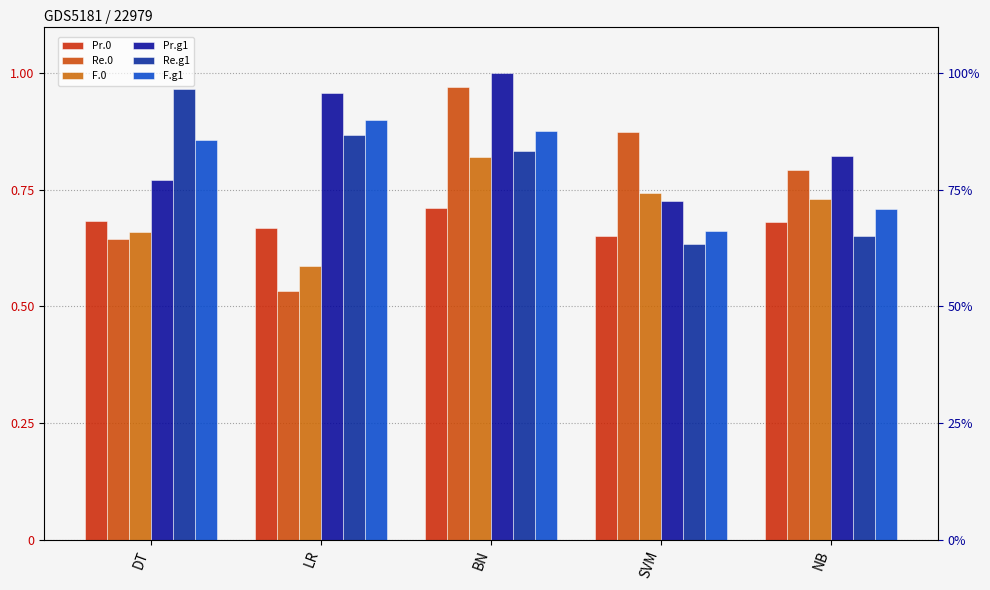

What is the smallest value displayed?

0.5